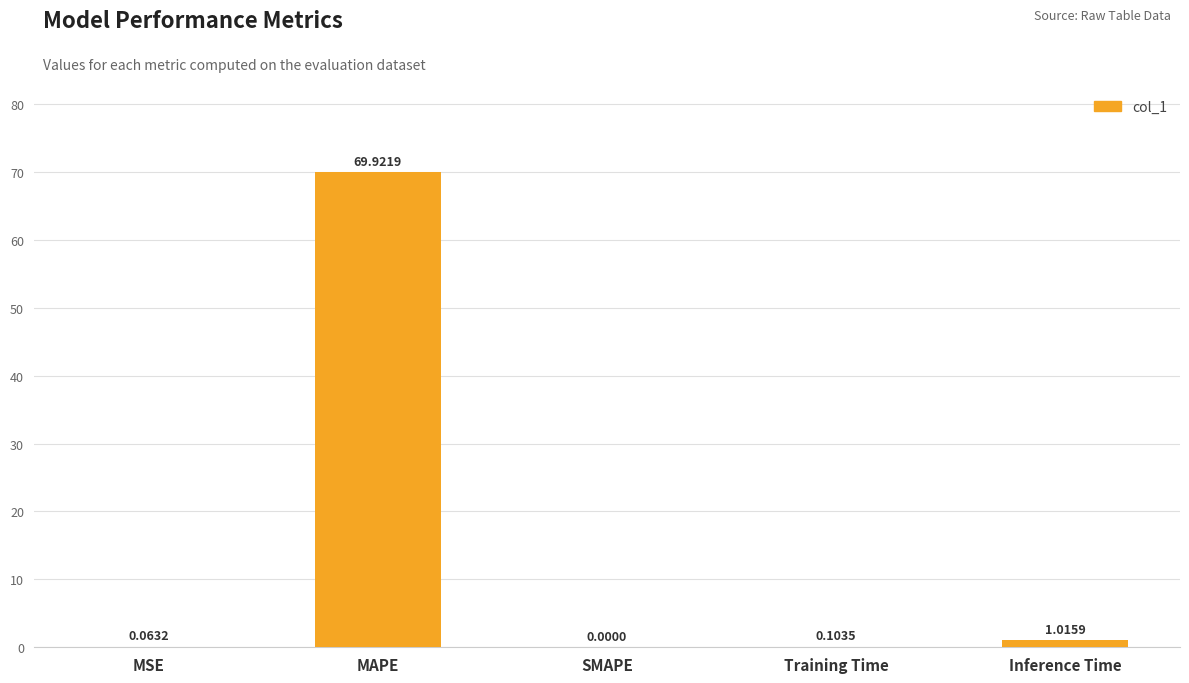

Are the bars horizontal?

No